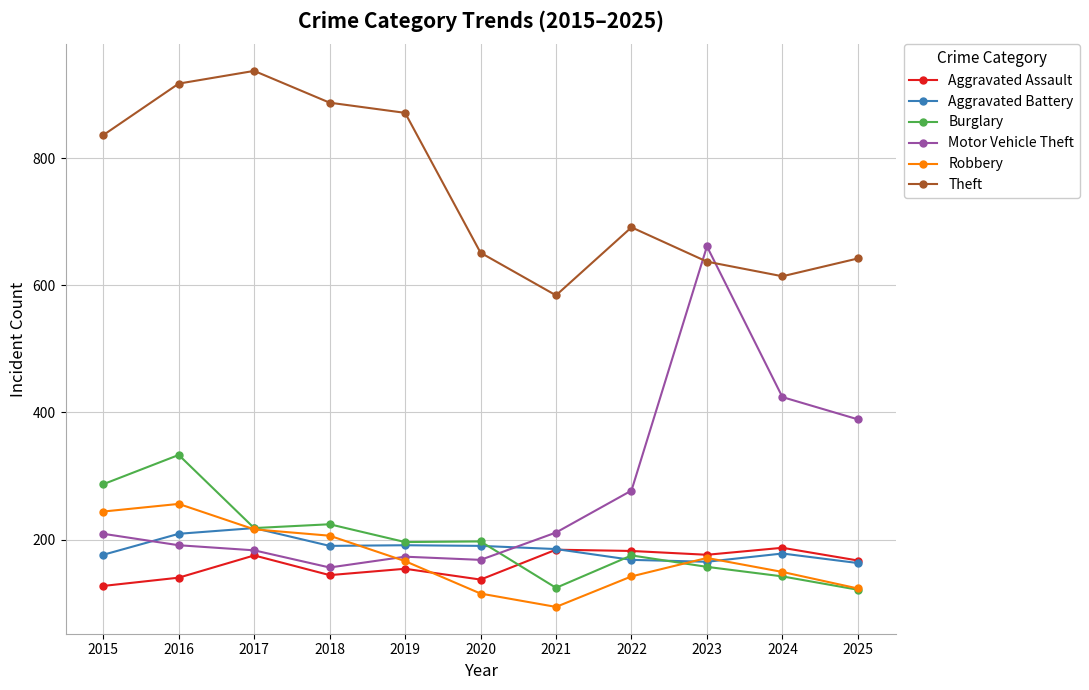

Where is the first local maximum for Aggravated Assault?

2017